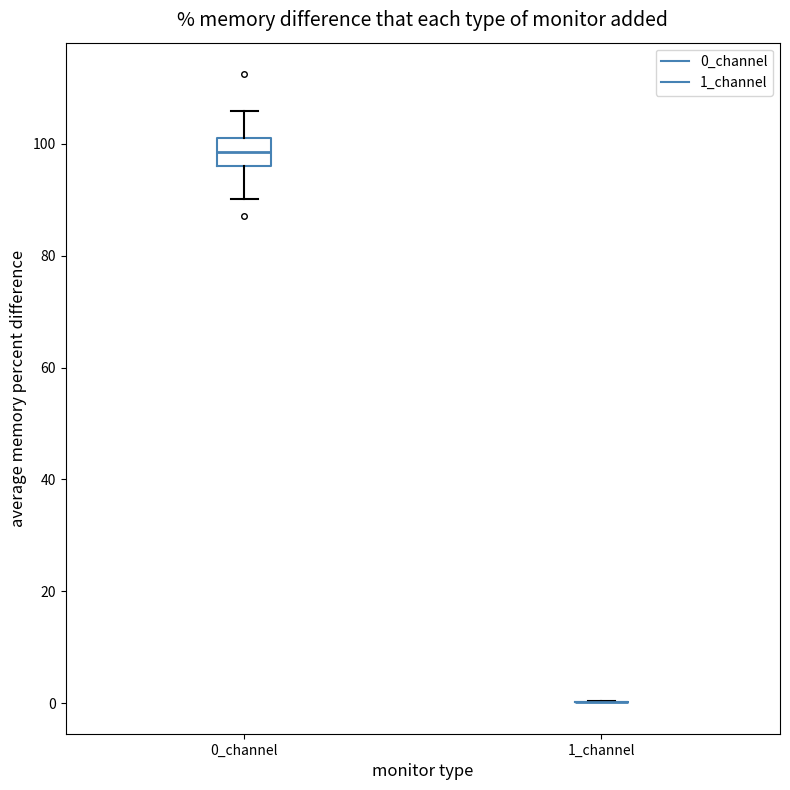

Which box is the tallest, from its lower edge to its upper edge?

0_channel